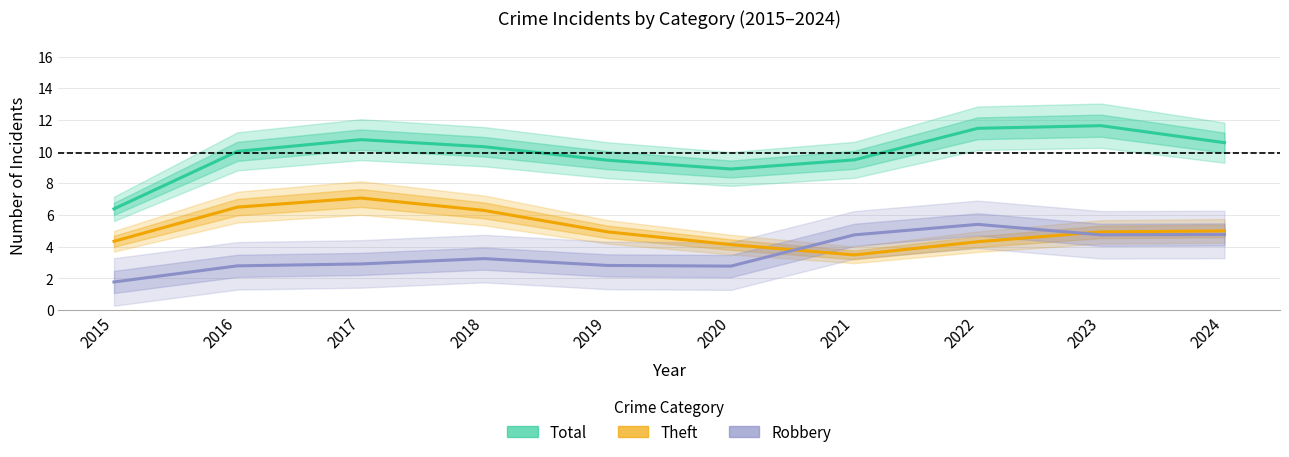

What is the difference between the highest and lowest values at 2021?

6.0